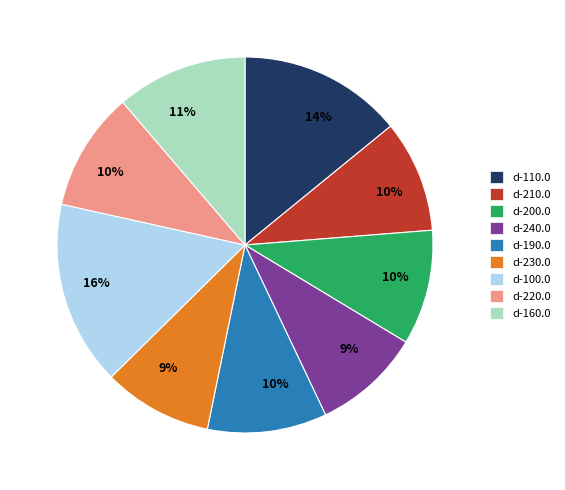

To the nearest percent, what is the difference between the largest and smallest slice percentages?

7%